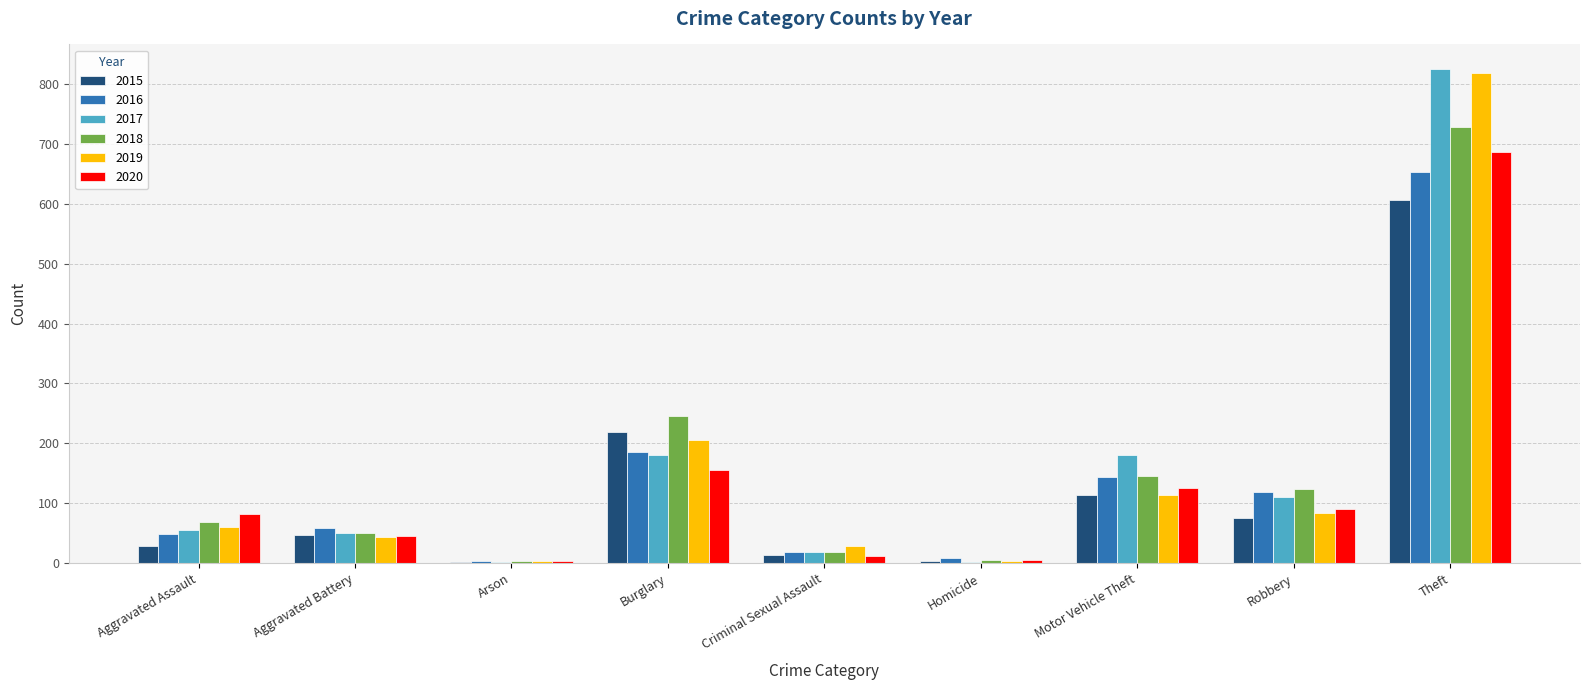

Does the chart contain stacked bars?

No